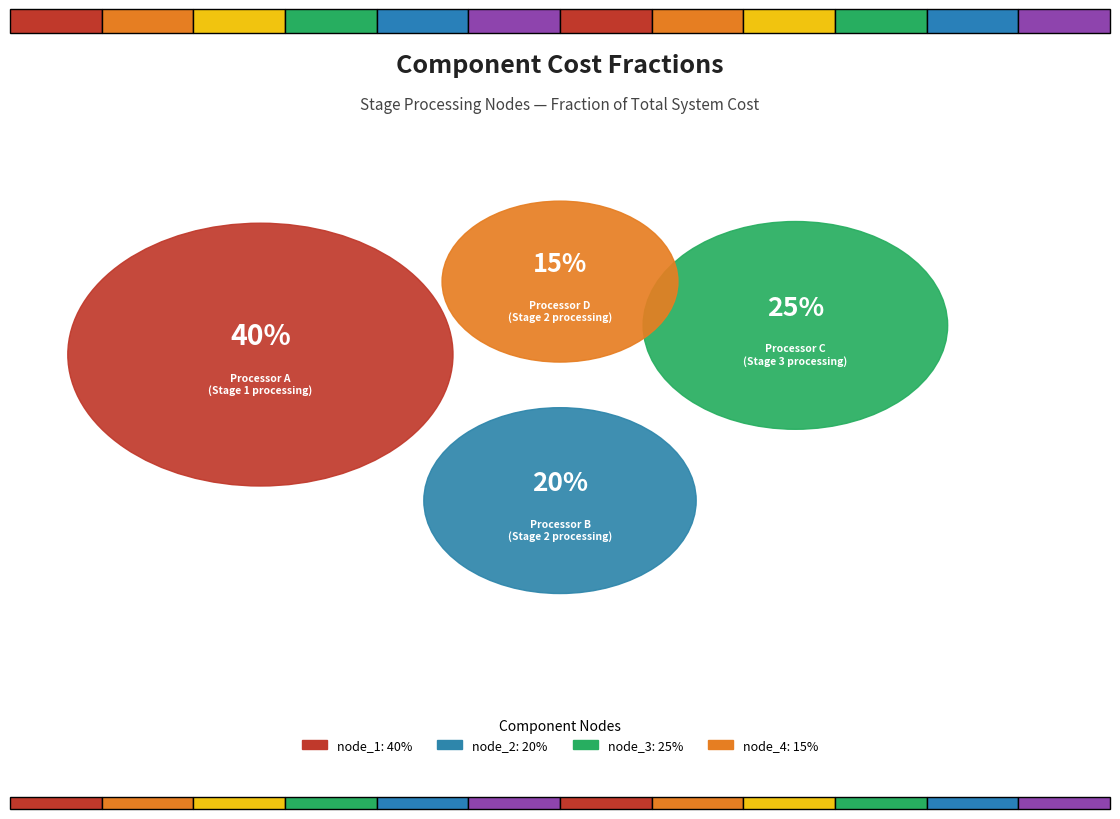

The Processor B
(Stage 2 processing) slice represents 26% of the pie. True or false?

False